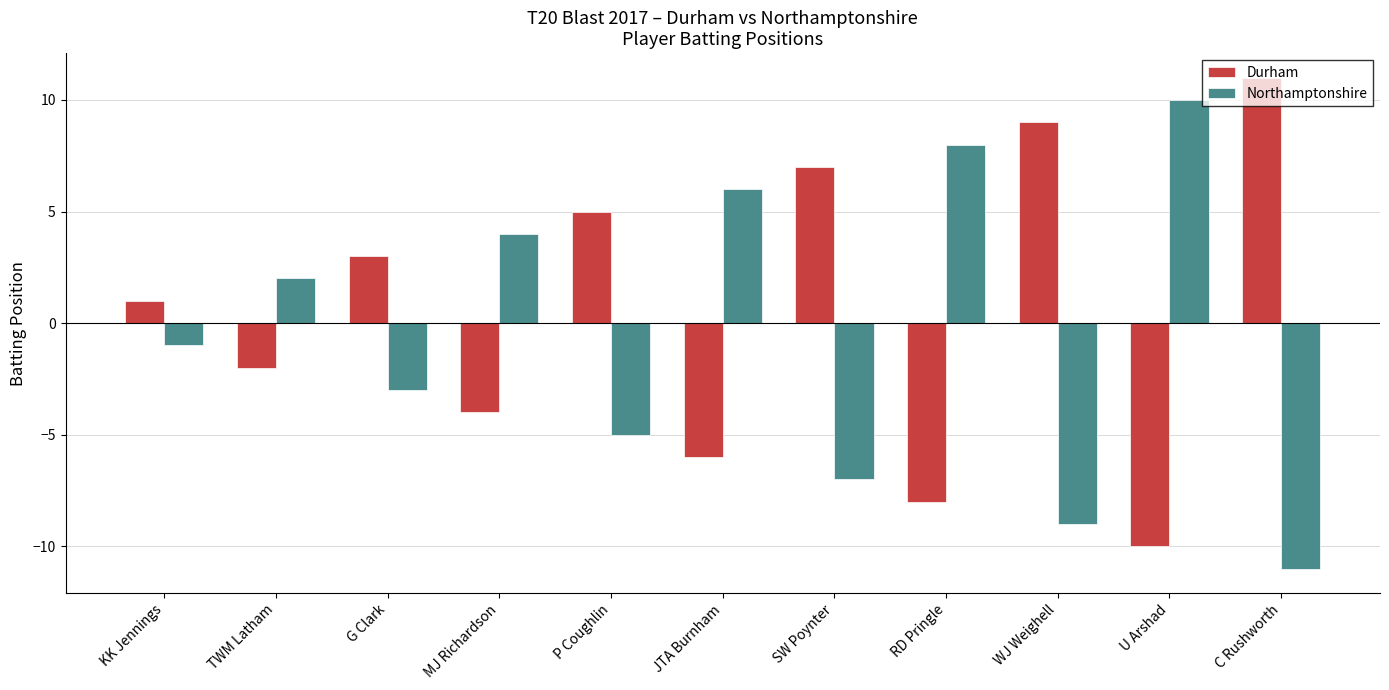

How many values in Durham are above zero?

6